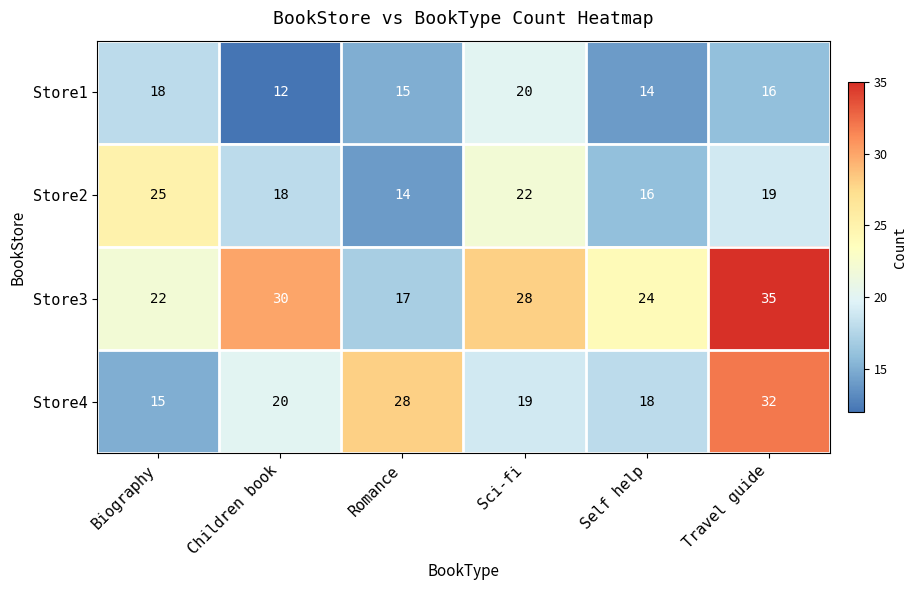

At which label does Store3 first exceed 28?

Children book